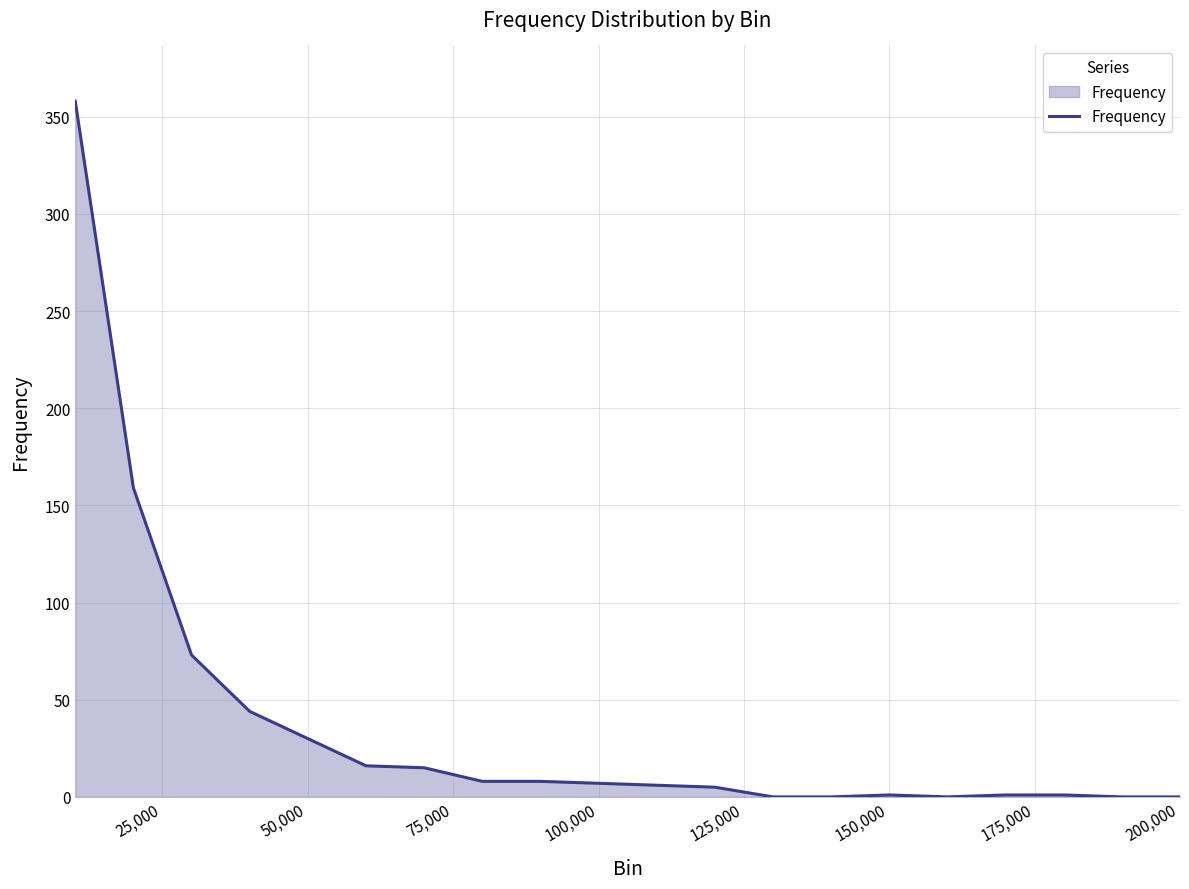

What is the maximum value shown in the chart?

358